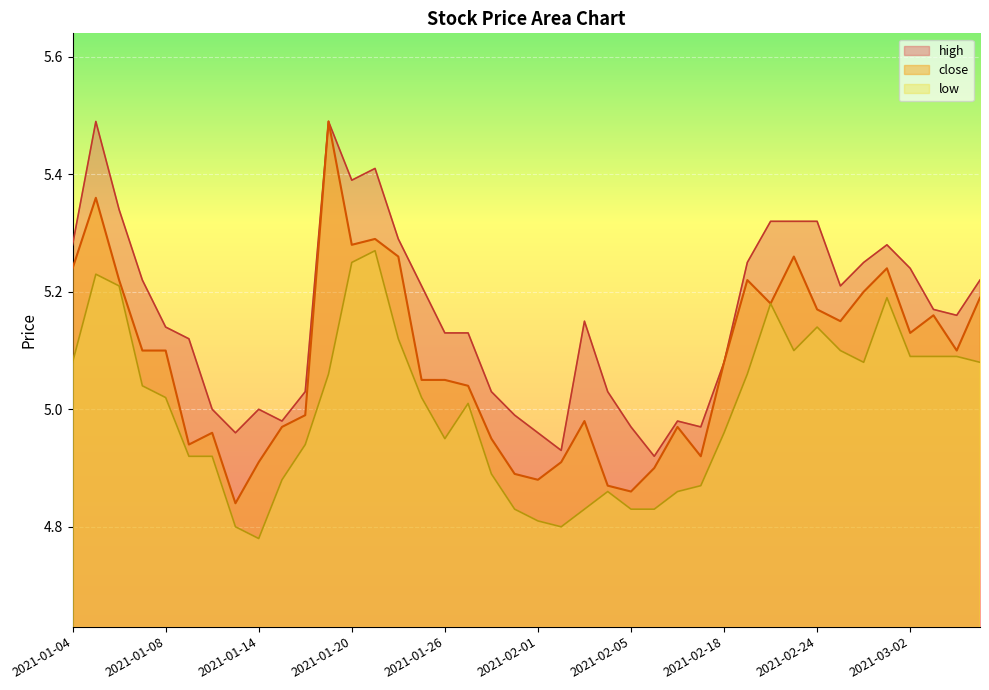

Where is high nearest to the value 5?

2021-01-12